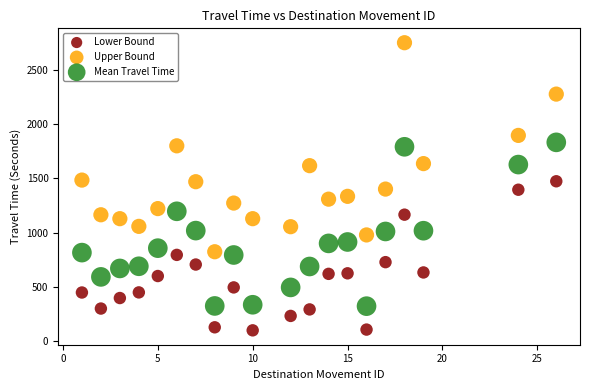

Which series has the largest Y range (max minus min)?

Upper Bound